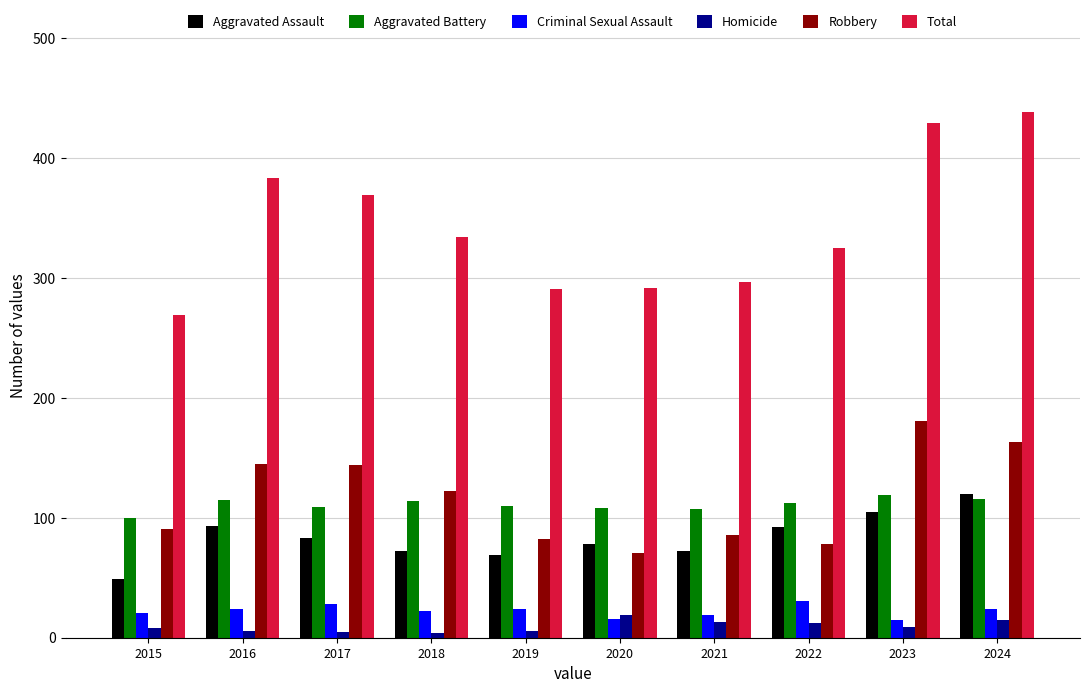

What is the sum of all Criminal Sexual Assault values?

224